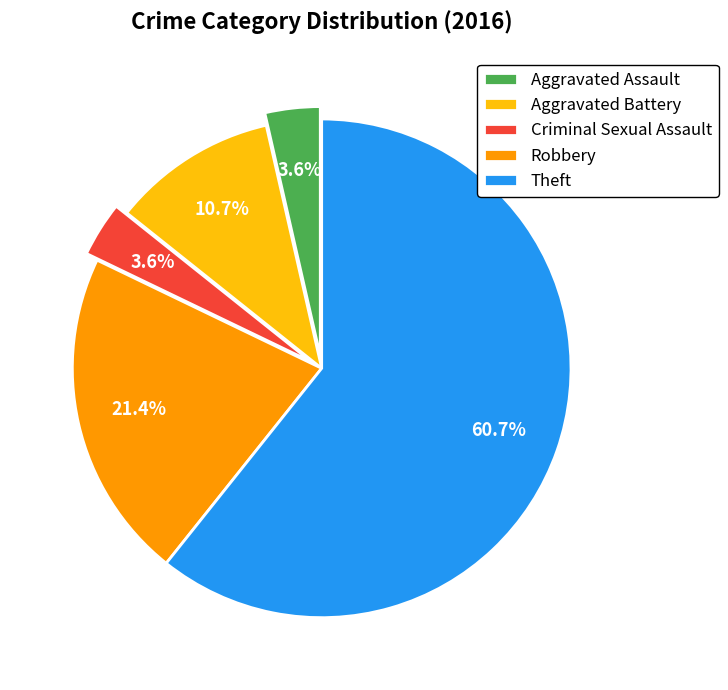

Approximately how many times larger is the value at Aggravated Assault compared to Criminal Sexual Assault?

1.0